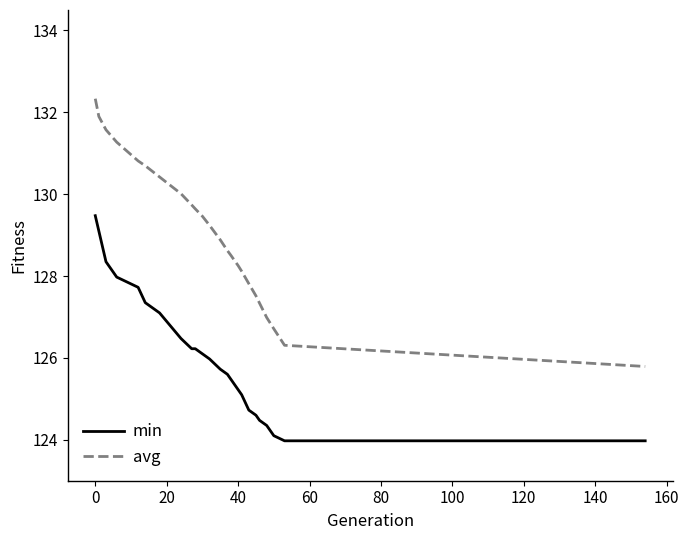

Which series has the widest spread of values?

avg